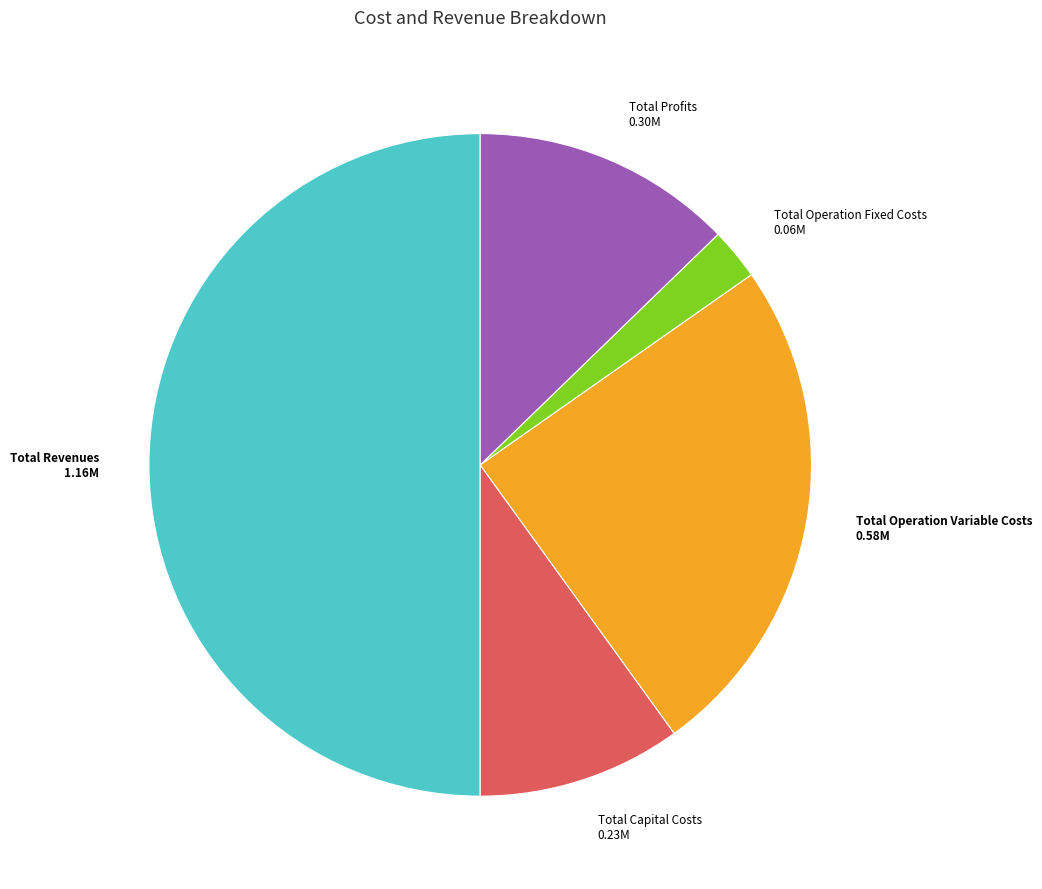

How many slices are in this pie chart?

5